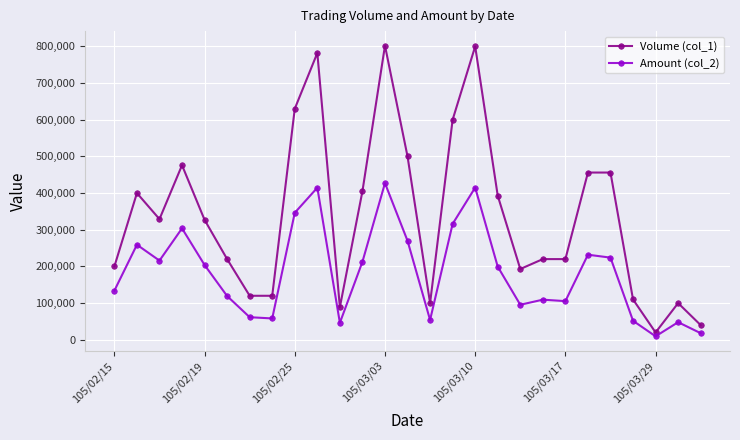

What is the greatest value displayed?

802000